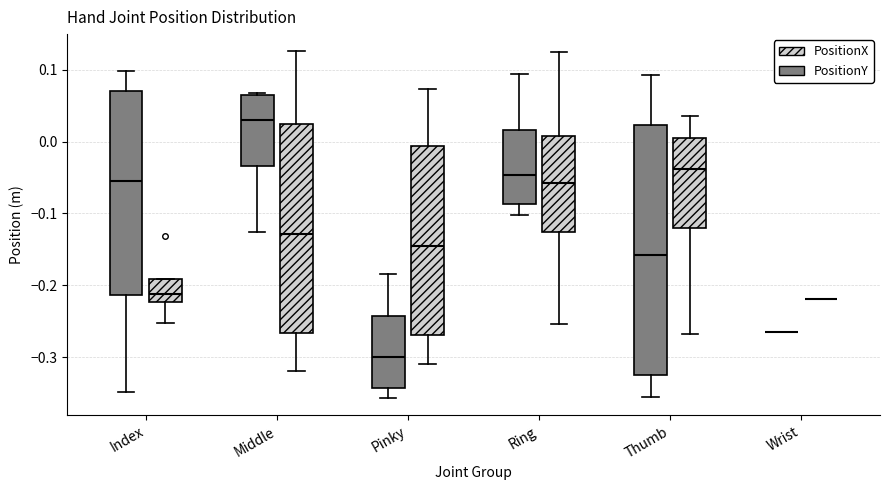

Reading left to right, read every box against the y-axis: the position of its median line, the range the box covers, and the ends of its whiskers. The values are not printed on the chart, so give them approximately, as read against the axis.

Index (PositionY): median -0.05, box -0.21 to 0.07, whiskers -0.35 to 0.10
Index (PositionX): median -0.21, box -0.22 to -0.19, whiskers -0.25 to -0.19
Middle (PositionY): median 0.03, box -0.03 to 0.06, whiskers -0.13 to 0.07
Middle (PositionX): median -0.13, box -0.27 to 0.02, whiskers -0.32 to 0.13
Pinky (PositionY): median -0.30, box -0.34 to -0.24, whiskers -0.36 to -0.18
Pinky (PositionX): median -0.14, box -0.27 to -0.01, whiskers -0.31 to 0.07
Ring (PositionY): median -0.05, box -0.09 to 0.02, whiskers -0.10 to 0.09
Ring (PositionX): median -0.06, box -0.13 to 0.01, whiskers -0.25 to 0.12
Thumb (PositionY): median -0.16, box -0.33 to 0.02, whiskers -0.36 to 0.09
Thumb (PositionX): median -0.04, box -0.12 to 0.01, whiskers -0.27 to 0.04
Wrist (PositionY): box collapsed to a line at -0.27, whiskers -0.27 to -0.27
Wrist (PositionX): box collapsed to a line at -0.22, whiskers -0.22 to -0.22